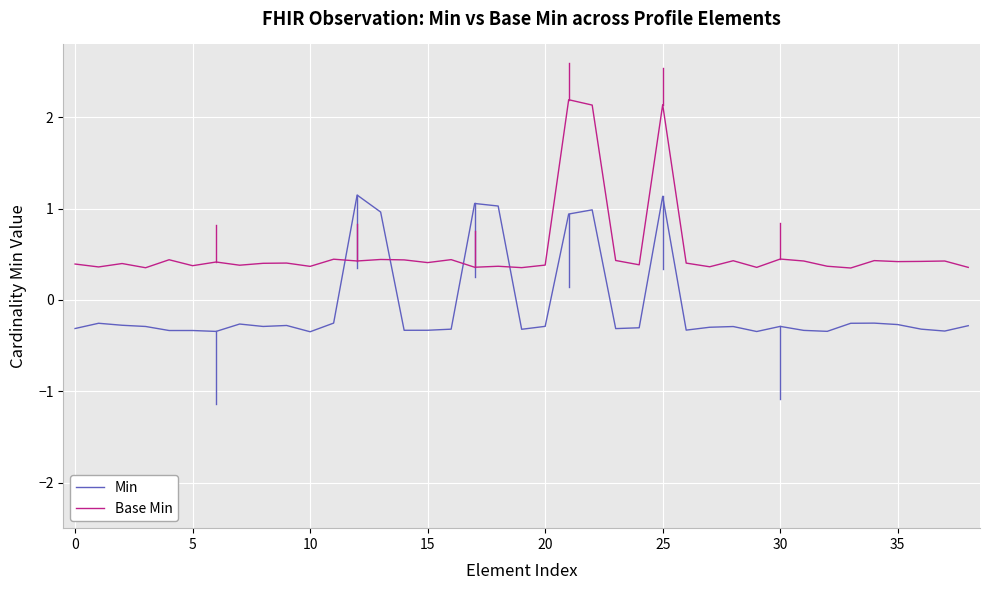

Which series has the largest range (max minus min)?

Base Min